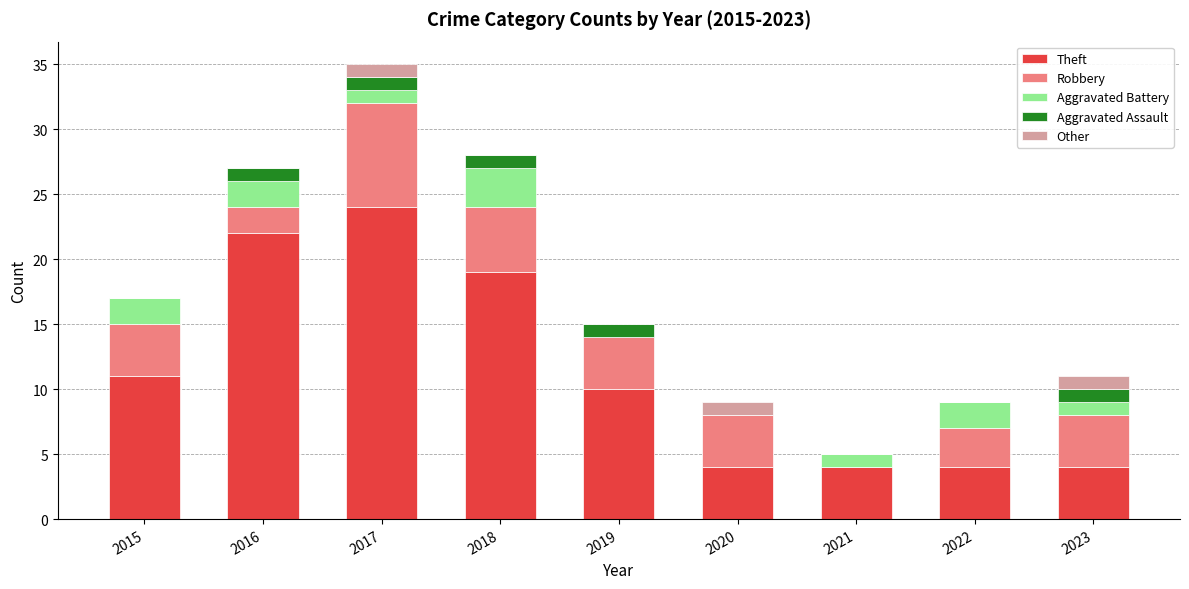

What is the sum of all Theft values?

102